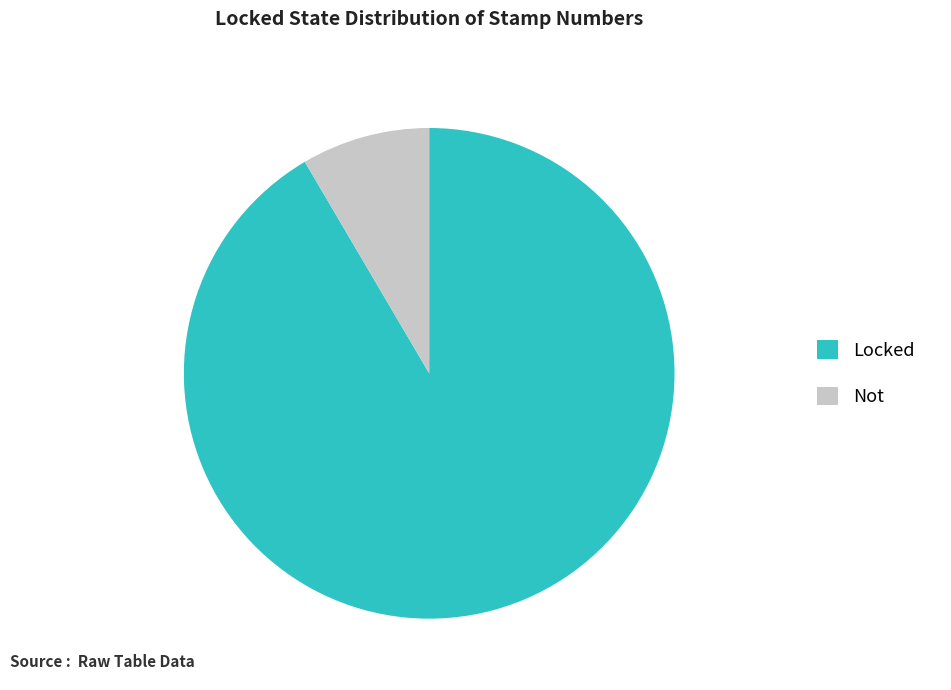

Is it true that Not is 8% of the pie?

True